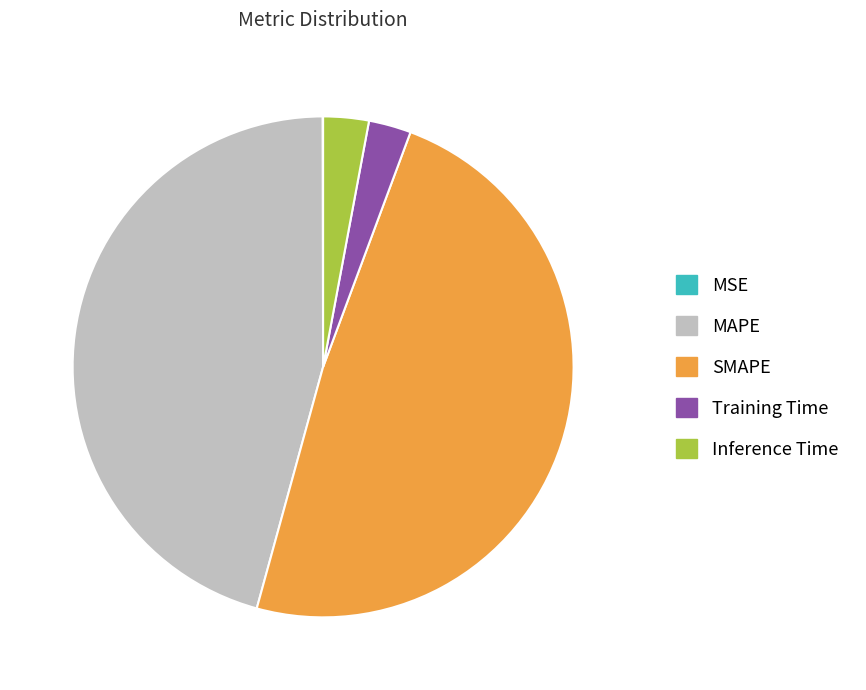

Combined, do MAPE and SMAPE account for over 50%?

Yes